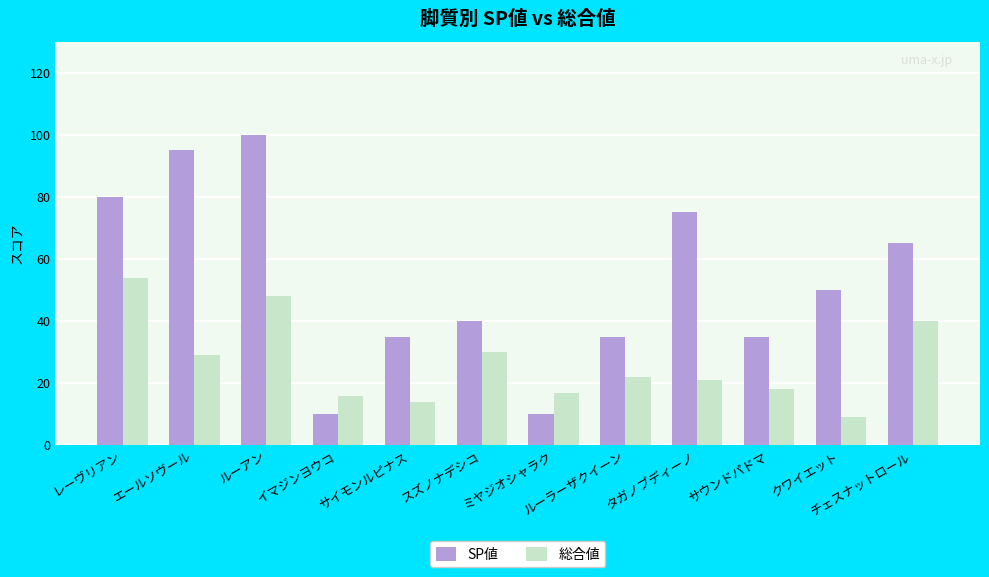

Which category has the highest value in the SP値 series?

ルーアン